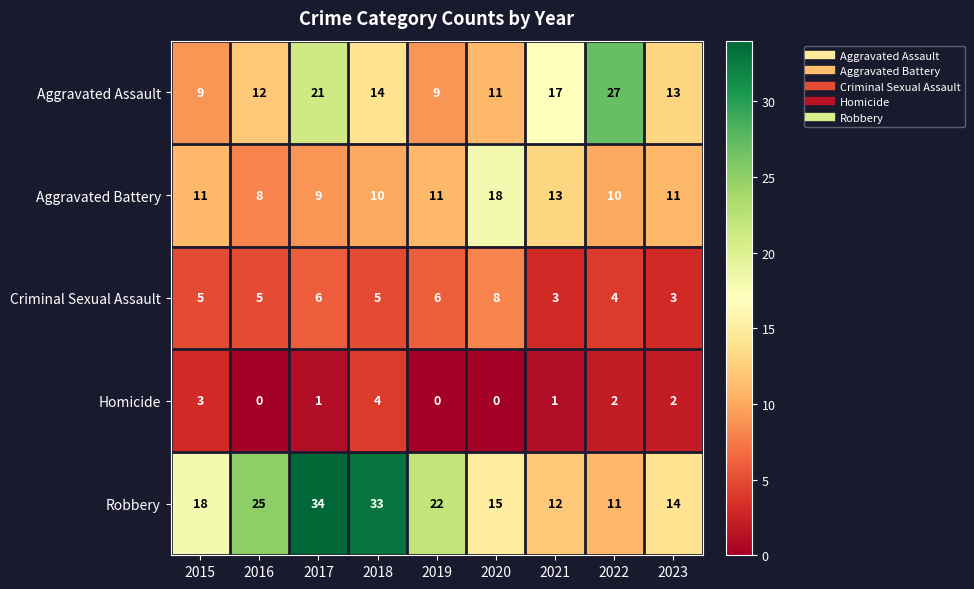

At 2019, list the series in order from largest to smallest.

Robbery, Aggravated Battery, Aggravated Assault, Criminal Sexual Assault, Homicide